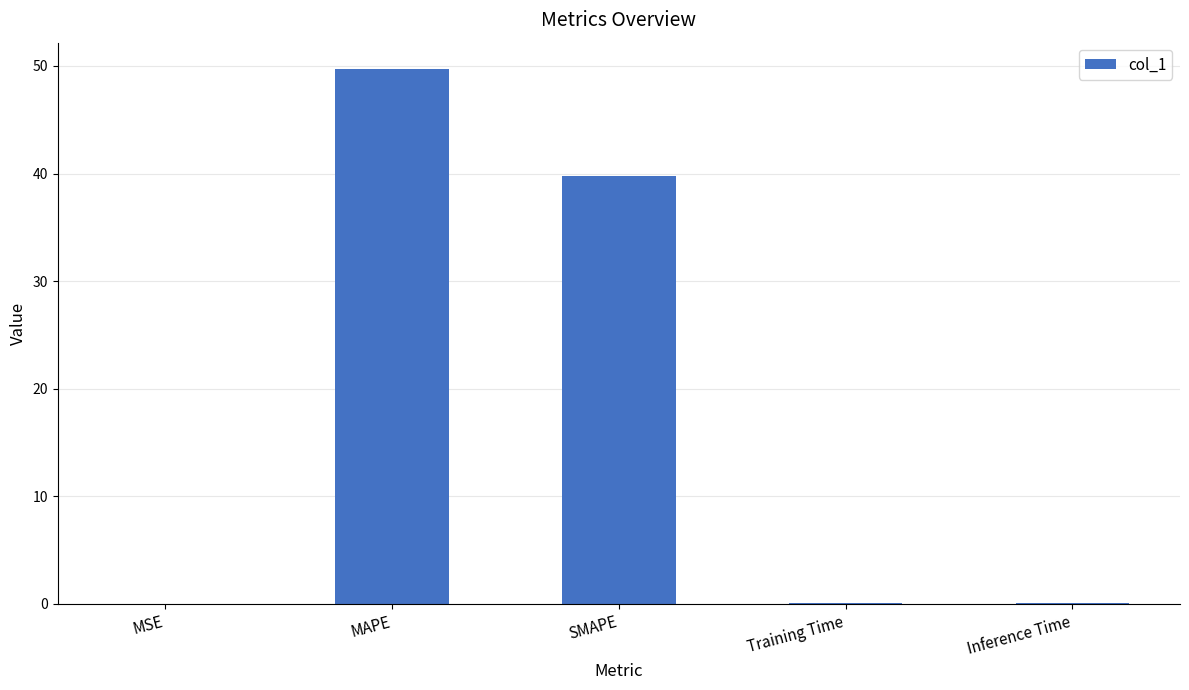

True or false: the data shows 0.0 at MSE.

True